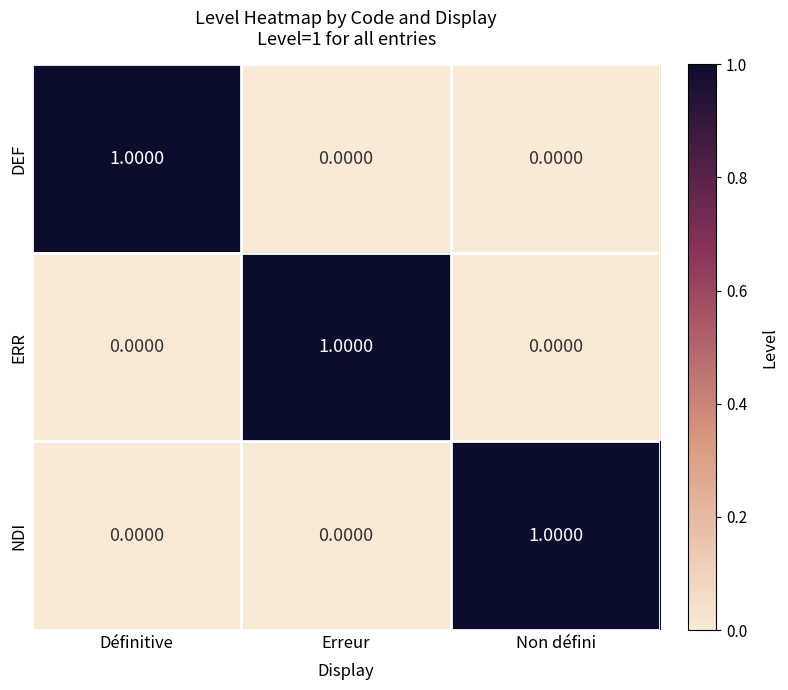

Which category has the highest value in the NDI series?

Non défini